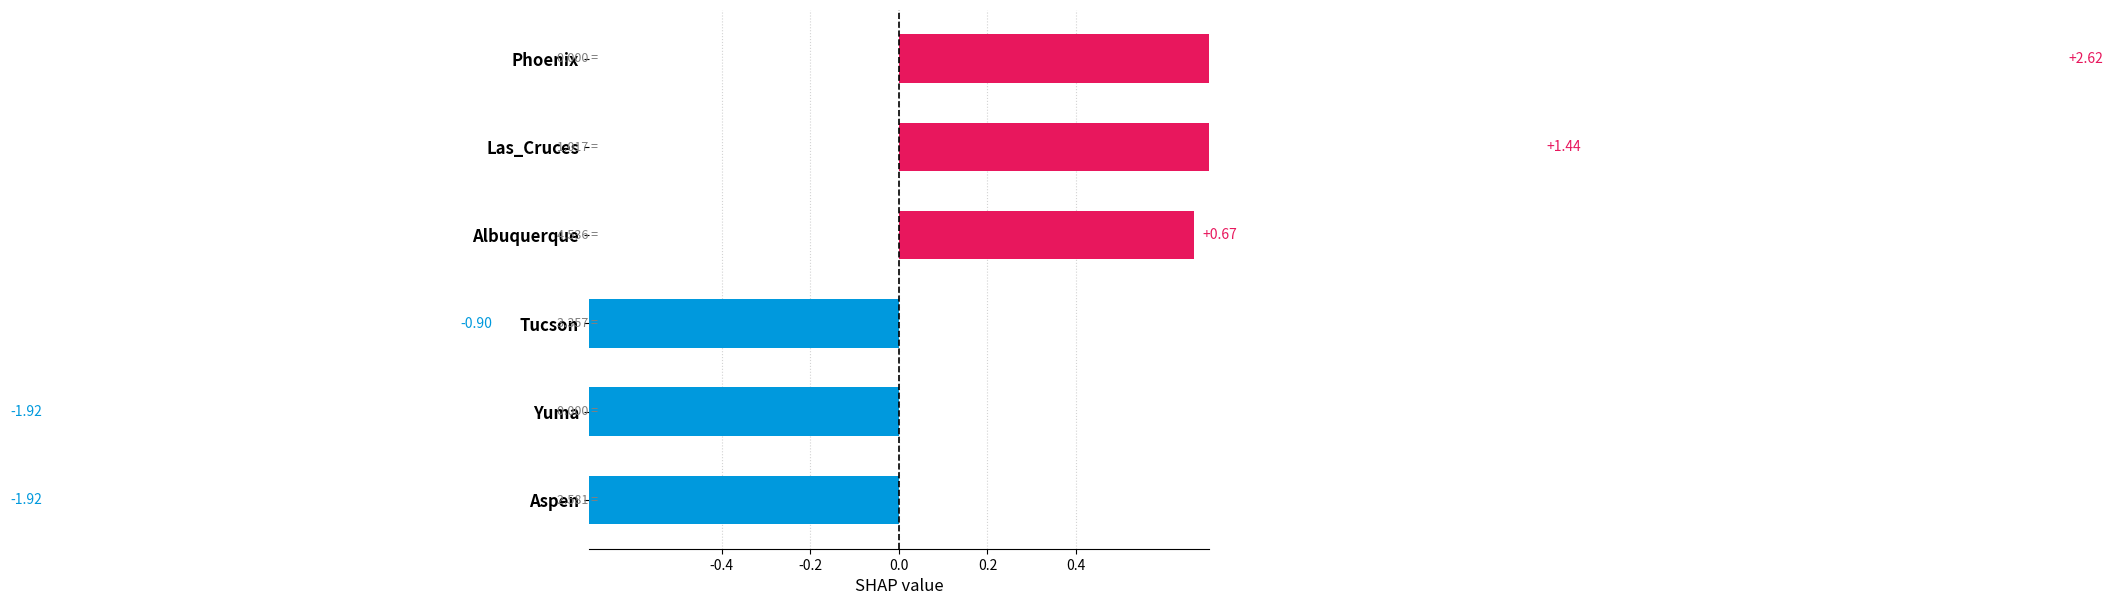

How many bars are there in total?

6